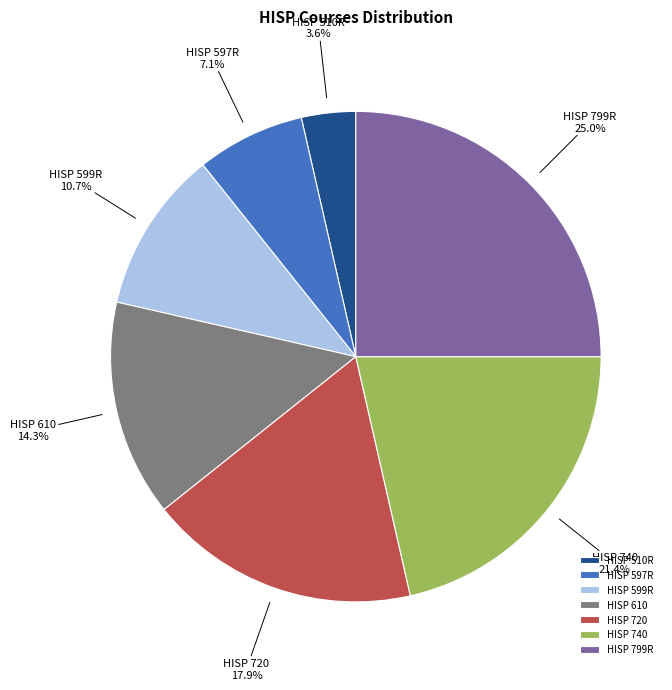

Rank the categories by value from lowest to highest.

HISP 510R, HISP 597R, HISP 599R, HISP 610, HISP 720, HISP 740, HISP 799R